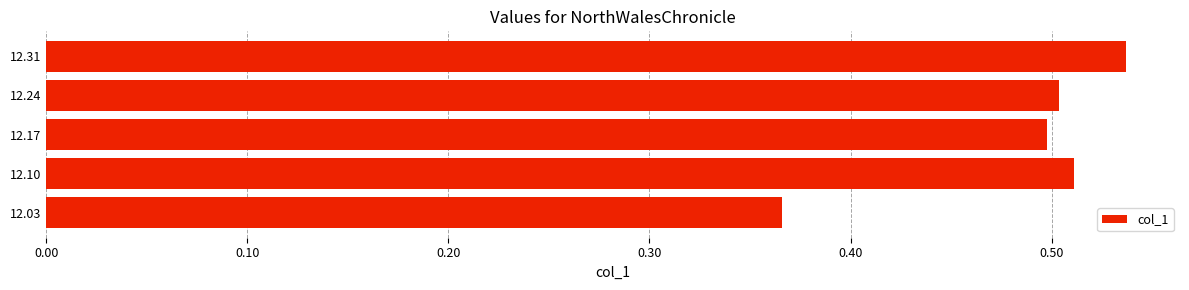

At which category does the chart reach its minimum across all series?

12.03